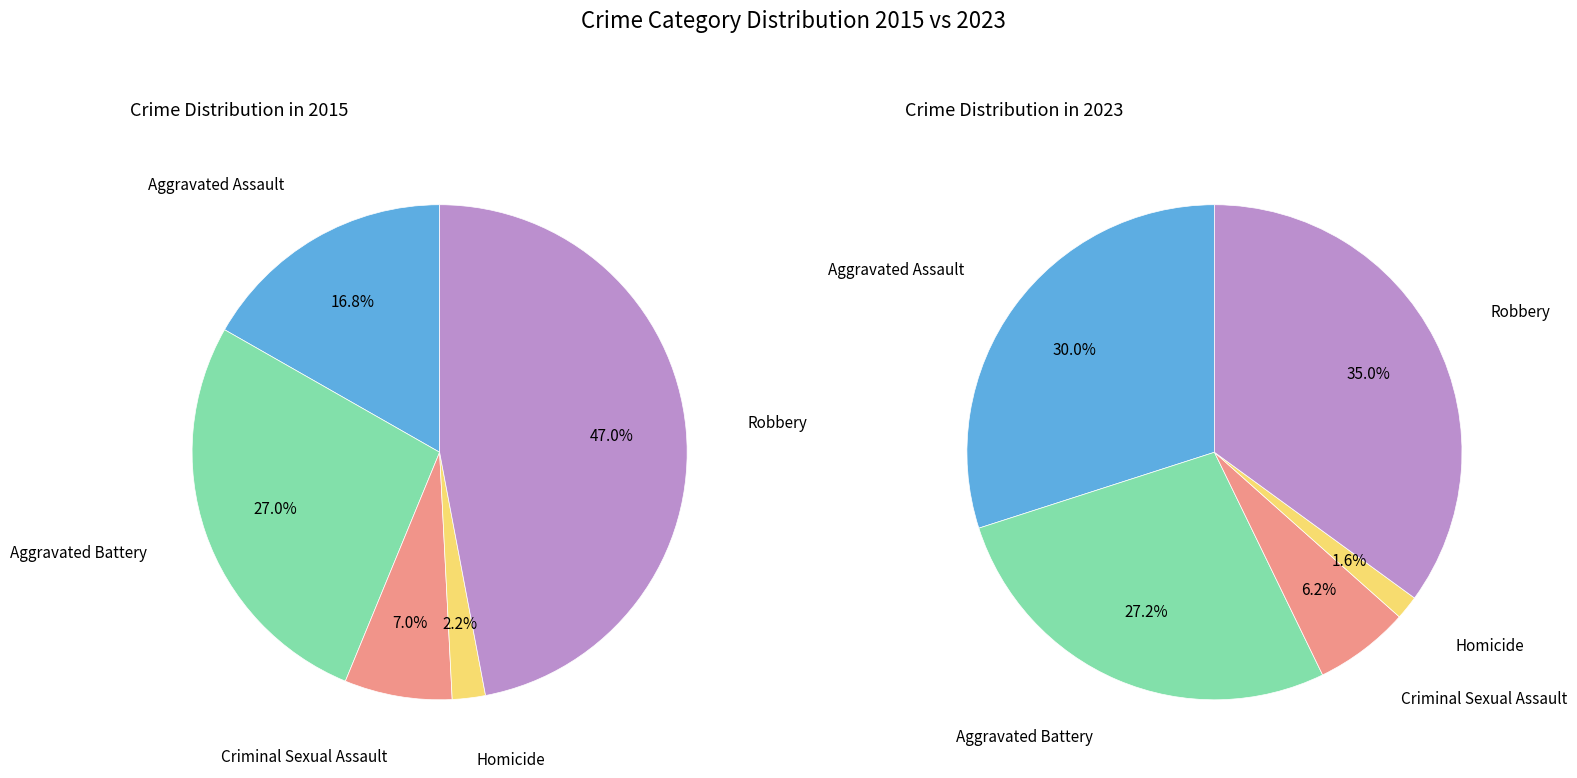

Which slice is the smallest?

Homicide